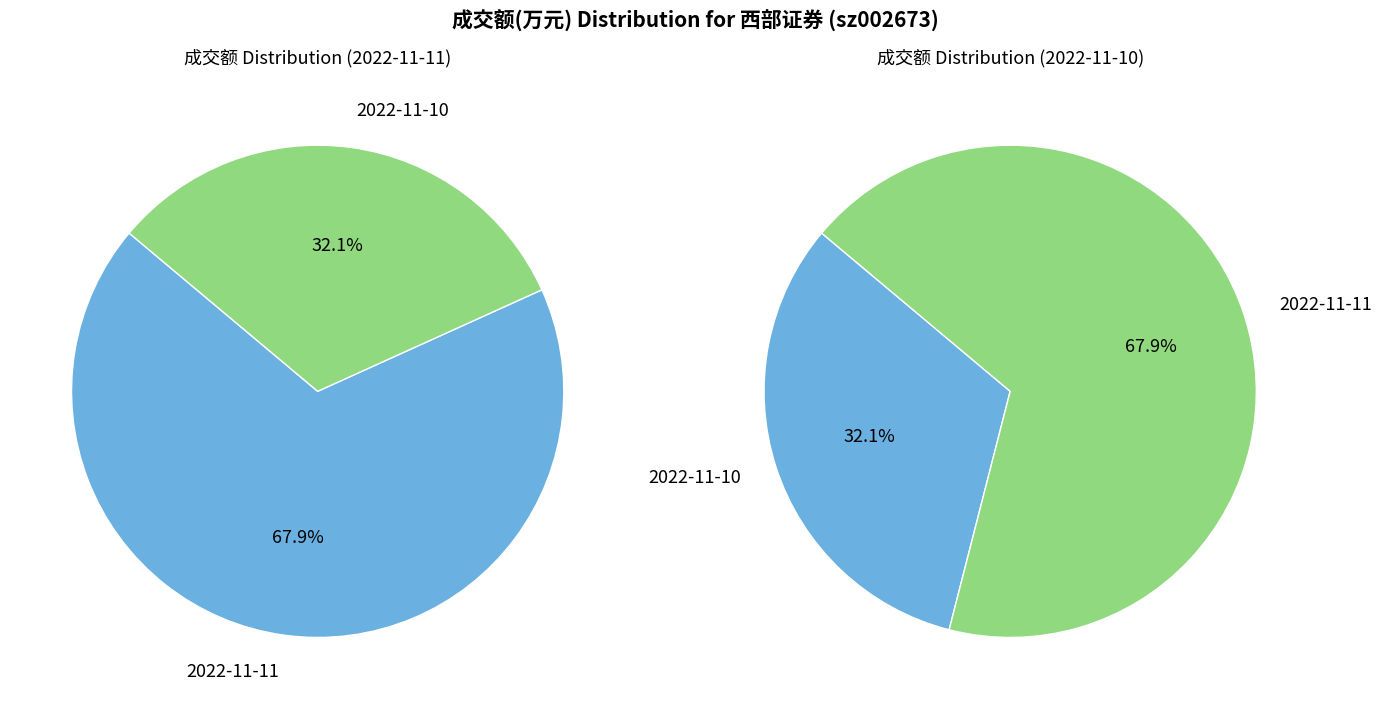

Count the number of slices in the pie.

2